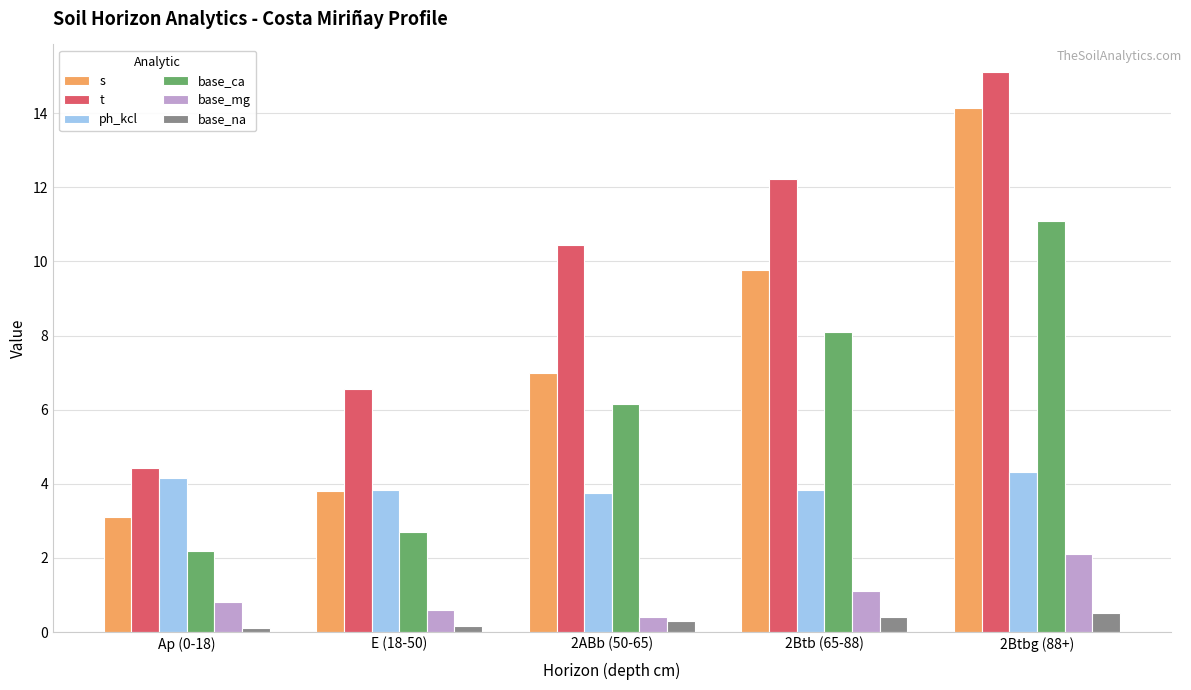

What is the difference between the t values at 2ABb (50-65) and 2Btbg (88+)?

4.7